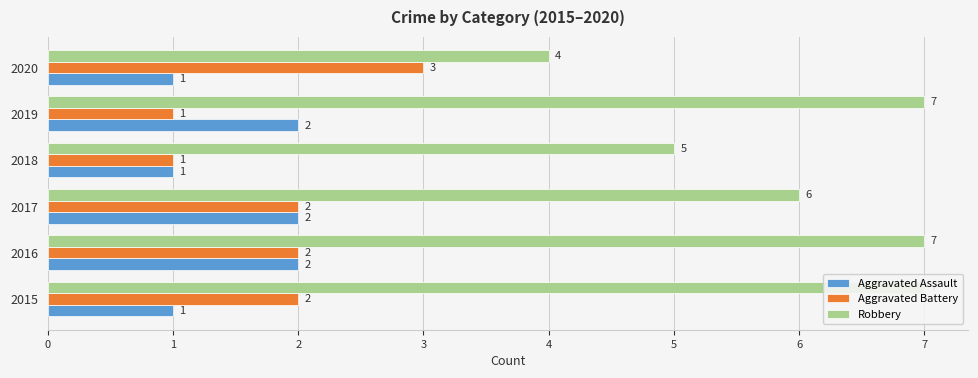

Rank the series at 2017 from lowest to highest value.

Aggravated Assault, Aggravated Battery, Robbery